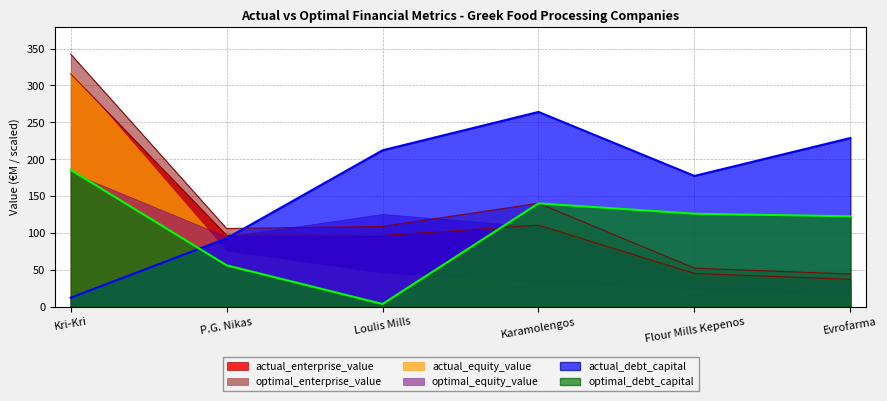

True or false: optimal_debt_capital has more than 0 points higher than both neighbors.

True